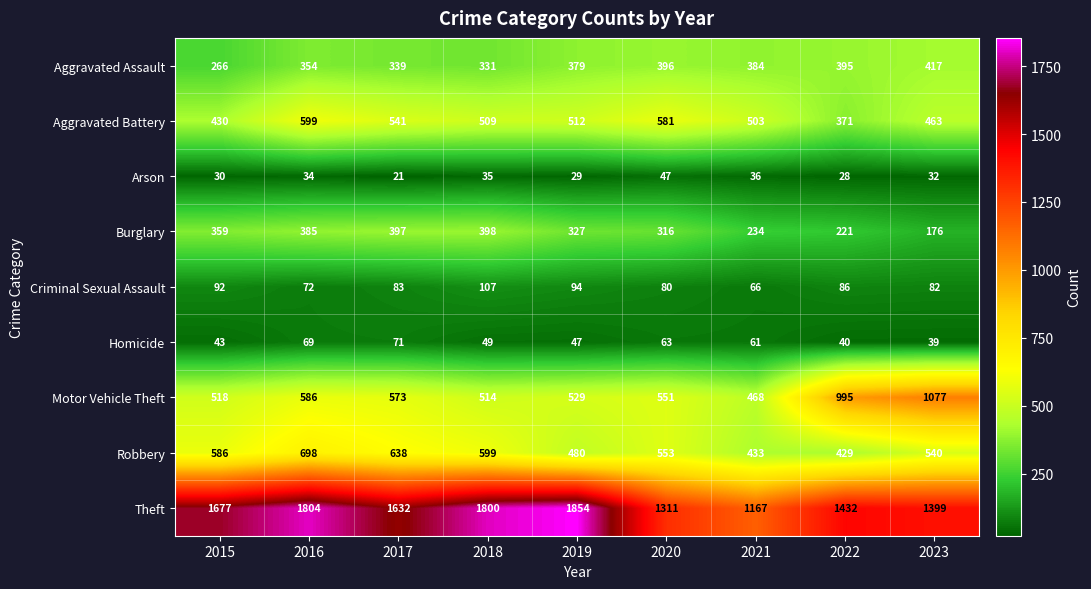

Rank the categories by Aggravated Assault value from lowest to highest.

2015, 2018, 2017, 2016, 2019, 2021, 2022, 2020, 2023